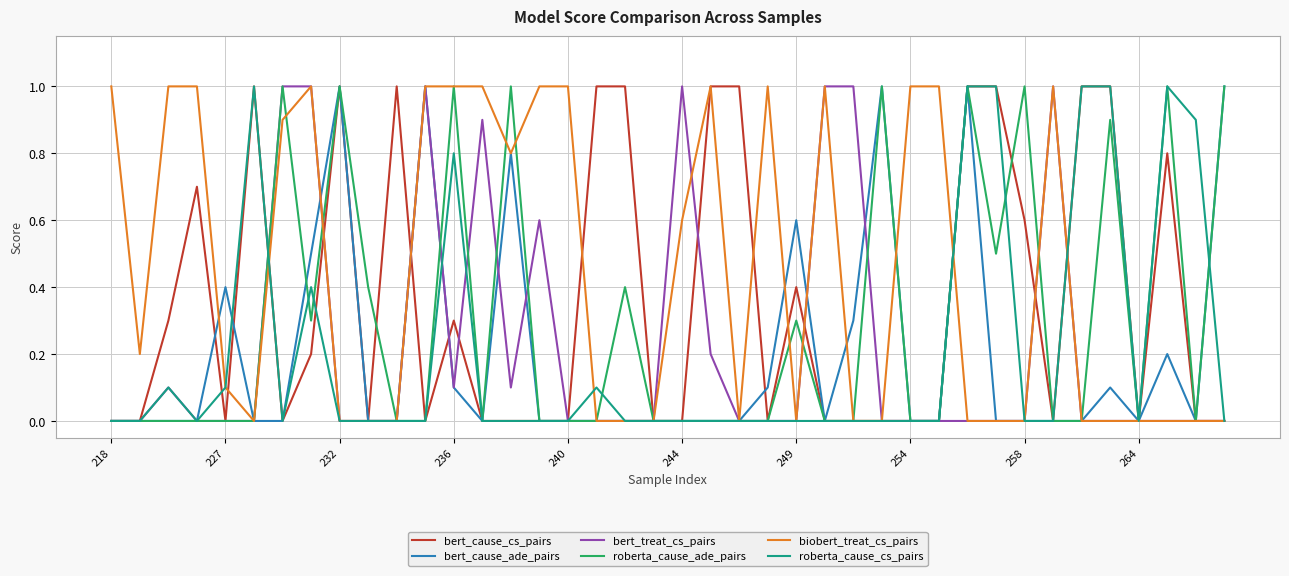

How many lines are shown in the chart?

6